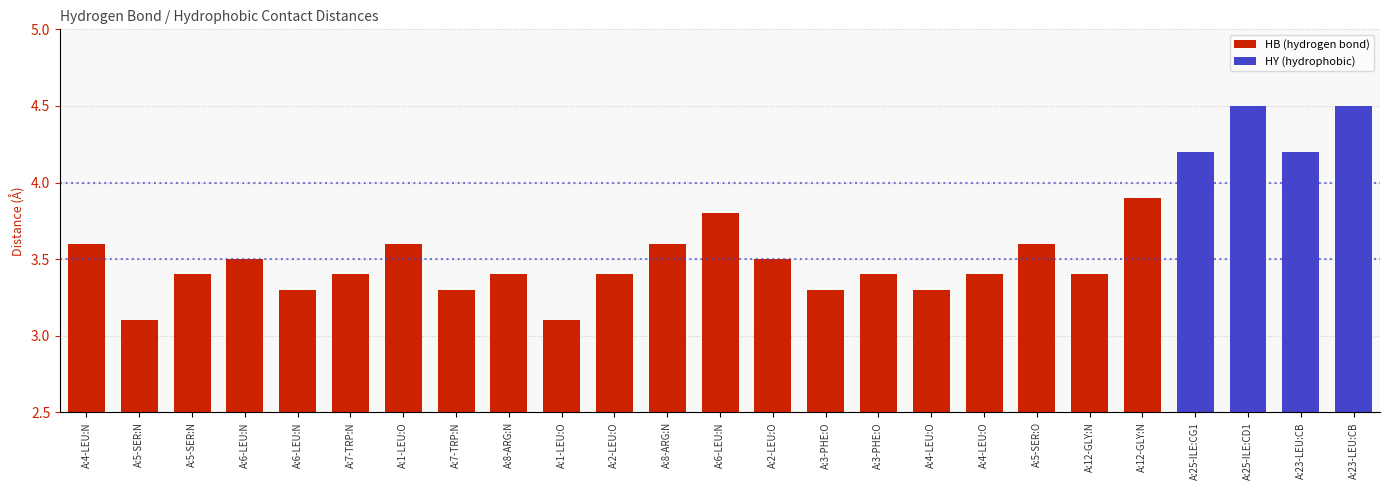

Does the chart contain stacked bars?

No